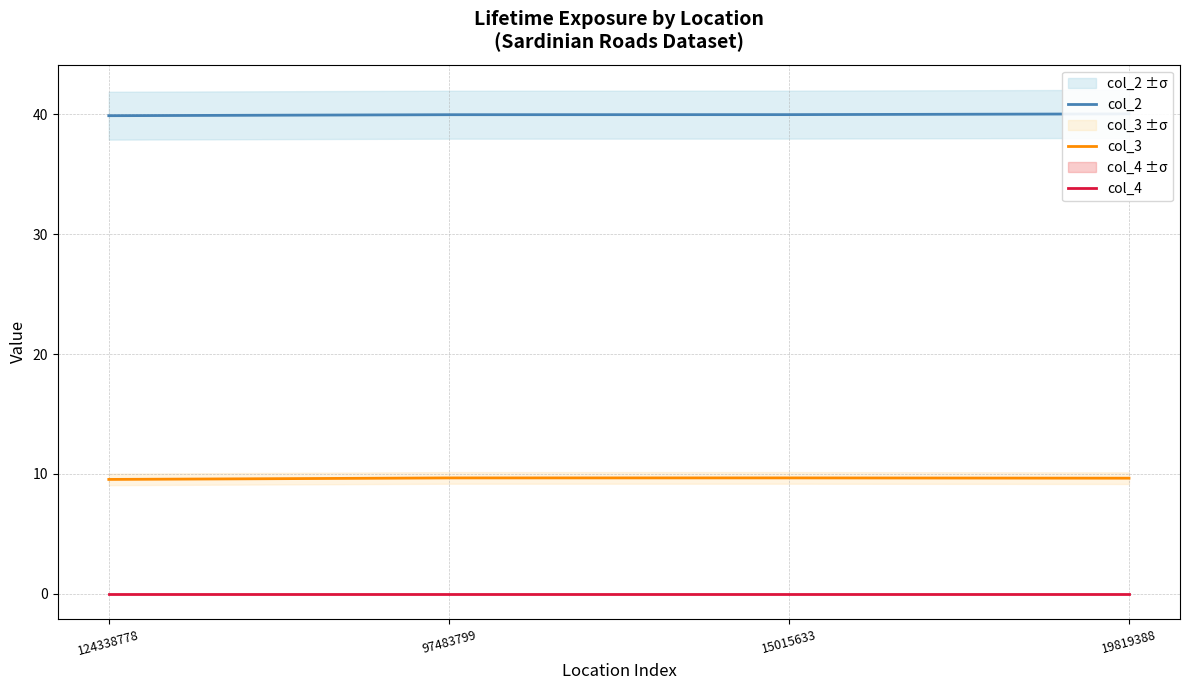

Does the chart have visible grid lines?

Yes